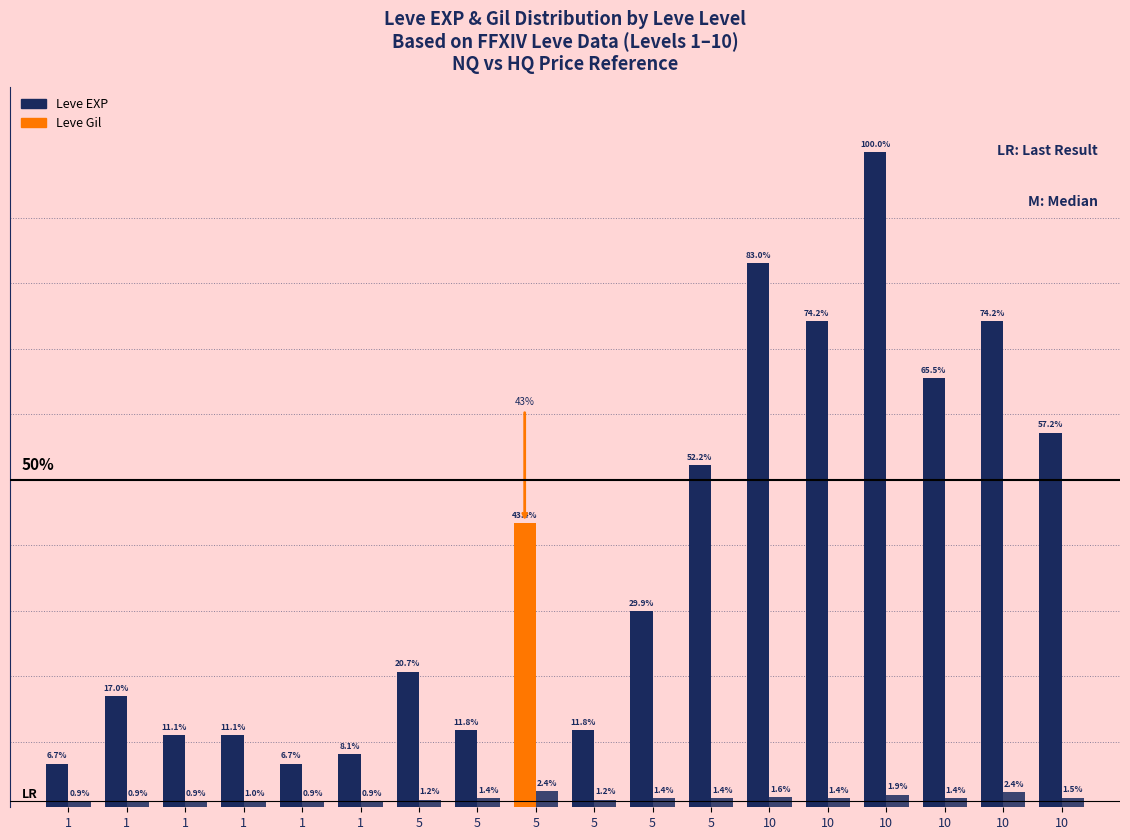

Reading right to left, transcribe all the data shown in this chart.

Leve EXP: 57.2	74.2	65.5	100.0	74.2	83.0	52.2	29.9	11.8	43.4	11.8	20.7	8.1	6.7	11.1	11.1	17.0	6.7
Leve Gil: 1.5	2.4	1.4	1.9	1.4	1.6	1.4	1.4	1.2	2.4	1.4	1.2	0.9	0.9	1.0	0.9	0.9	0.9